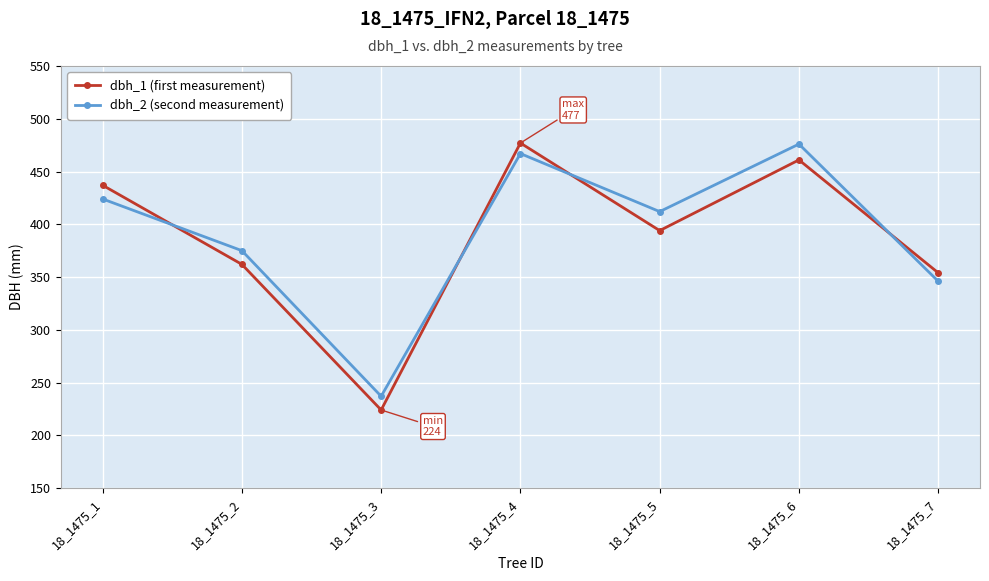

After their last crossing, which series has the higher values: dbh_2 (second measurement) or dbh_1 (first measurement)?

dbh_1 (first measurement)